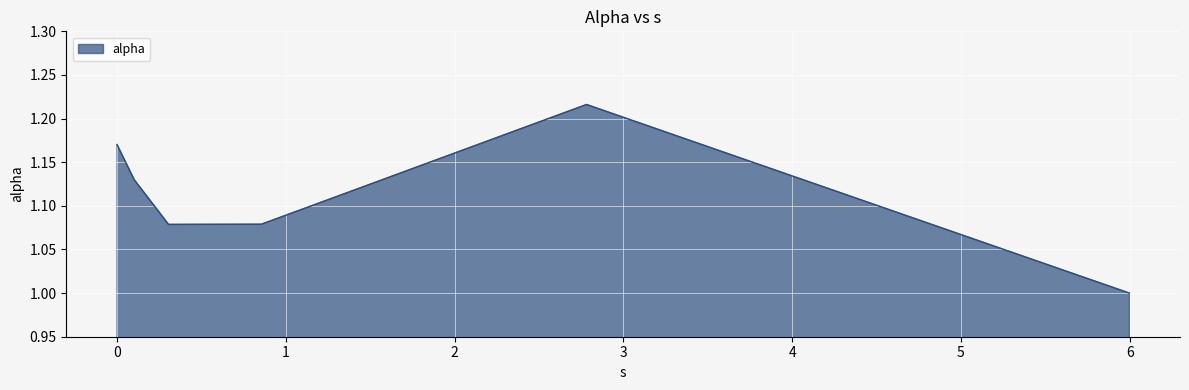

How many values are between 1 and 2?

6